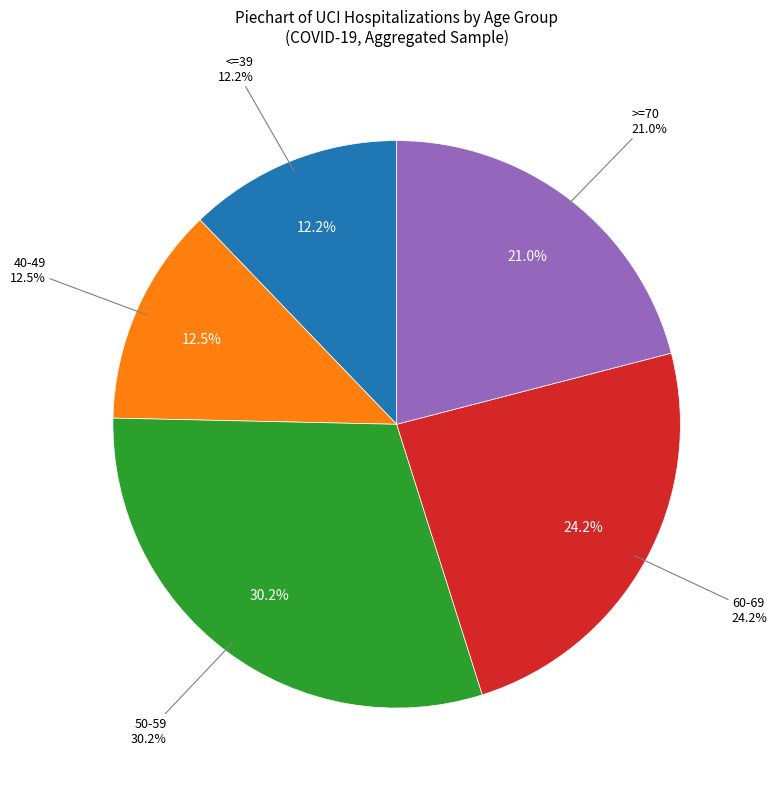

To the nearest percent, what is the combined percentage of 50-59 and >=70?

51%